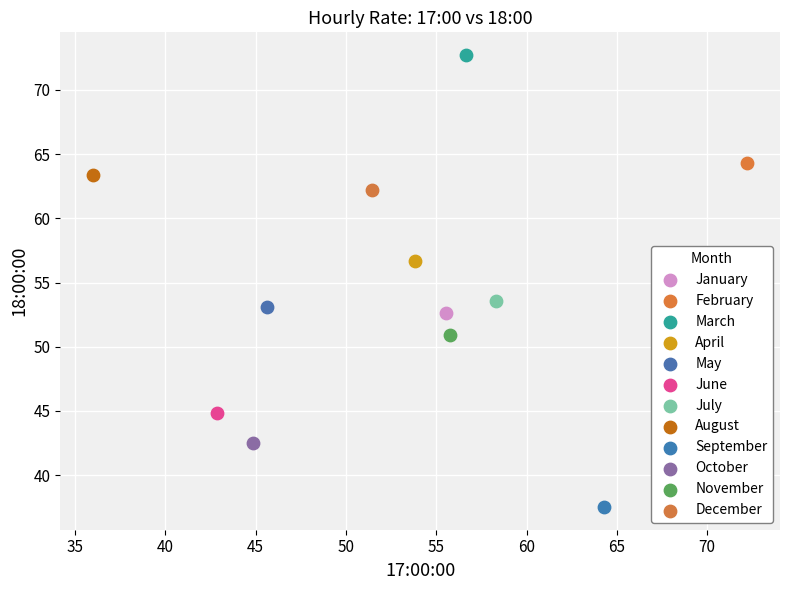

Which series reaches the minimum Y coordinate?

September